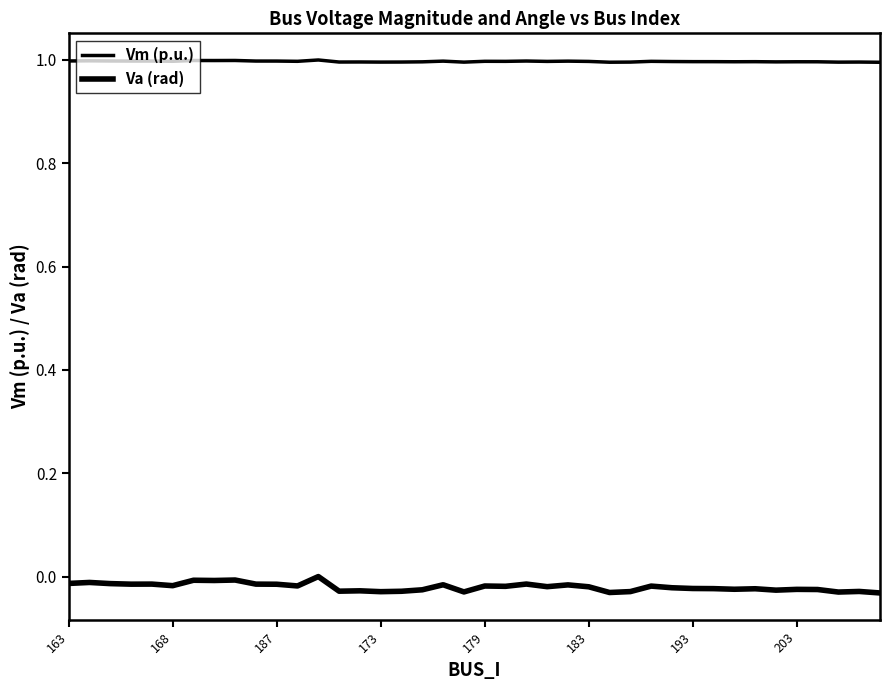

True or false: Va (rad) and Vm (p.u.) intersect in this chart.

False